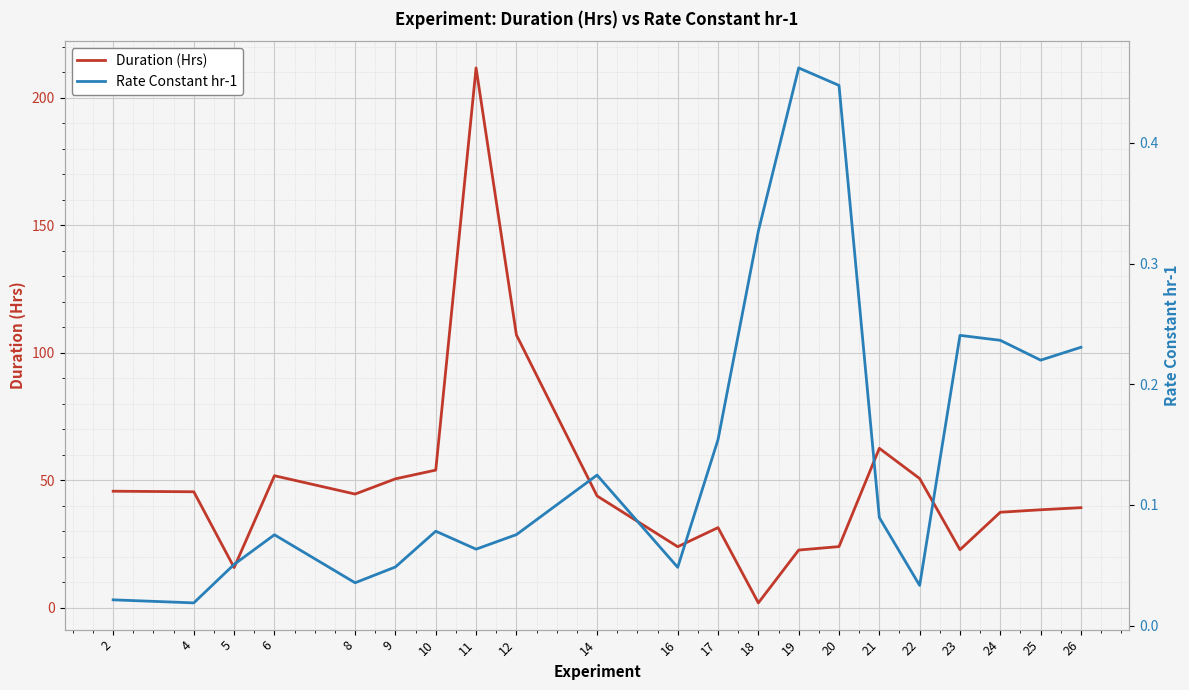

At which label is Duration (Hrs) closest to 106?

12